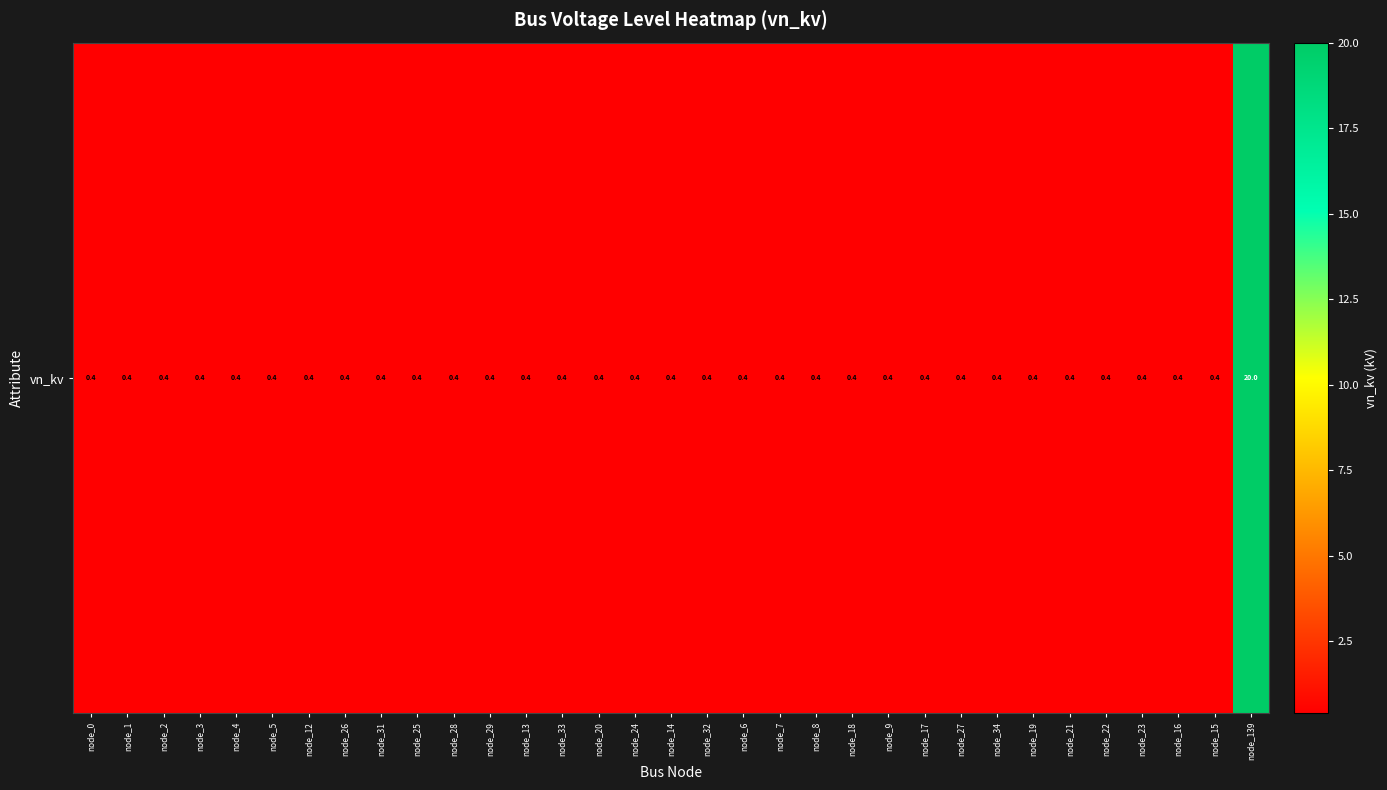

What is the difference between the maximum and minimum values?

19.6